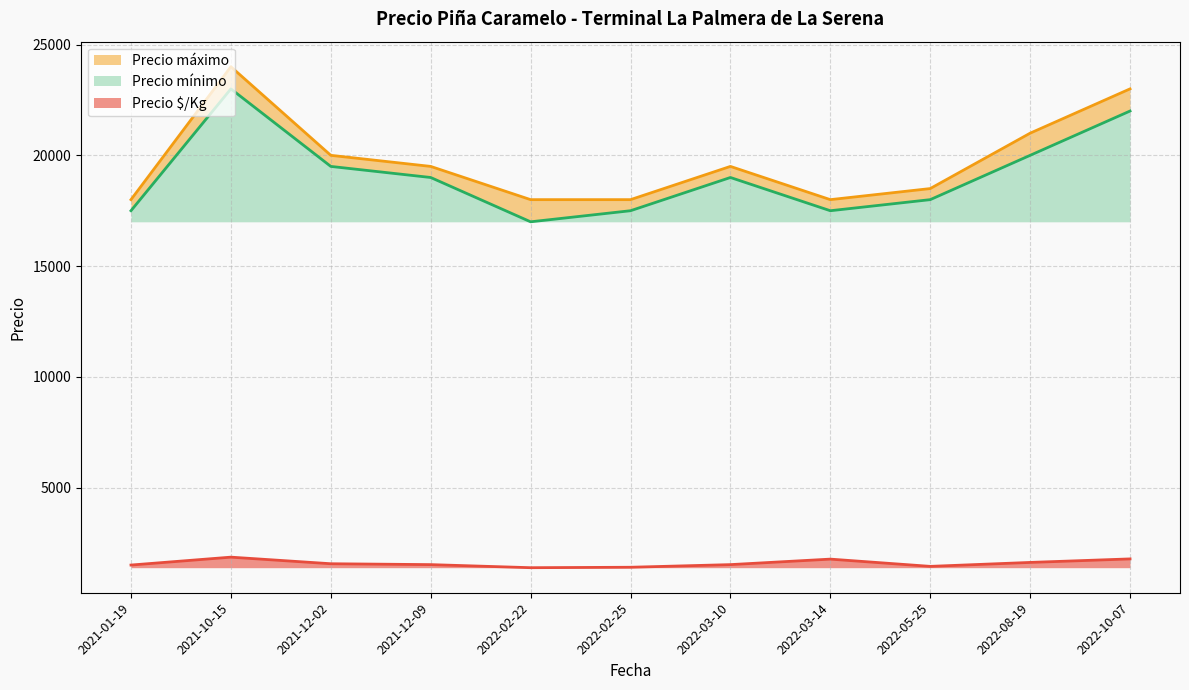

Rank the series by their maximum value, from lowest to highest.

Precio $/Kg, Precio mínimo, Precio máximo